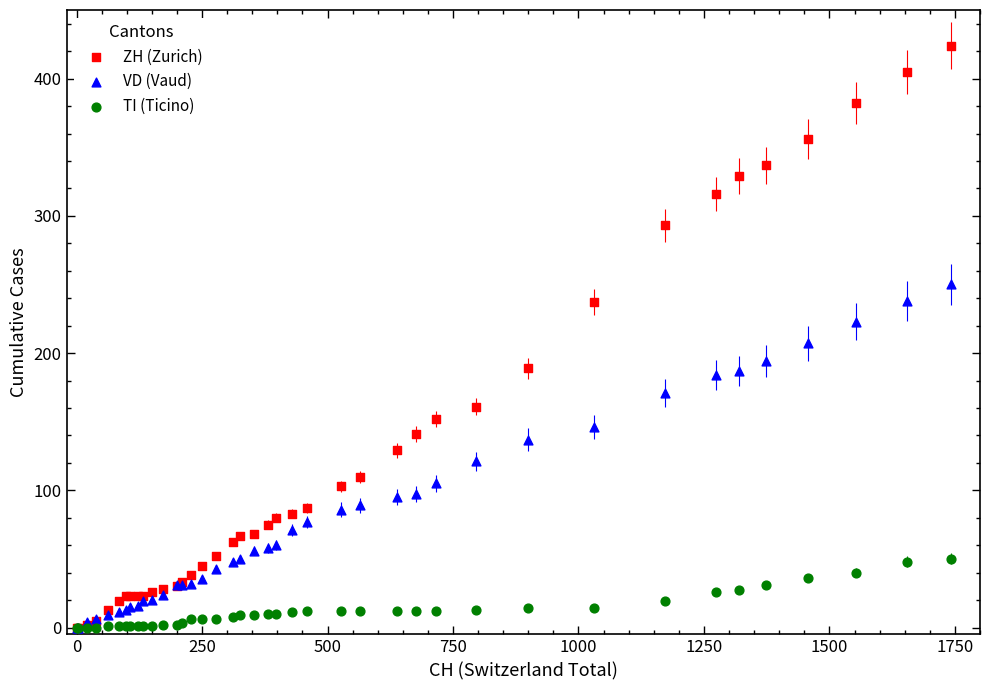

Across all series, what Y value is closest to 212?

207